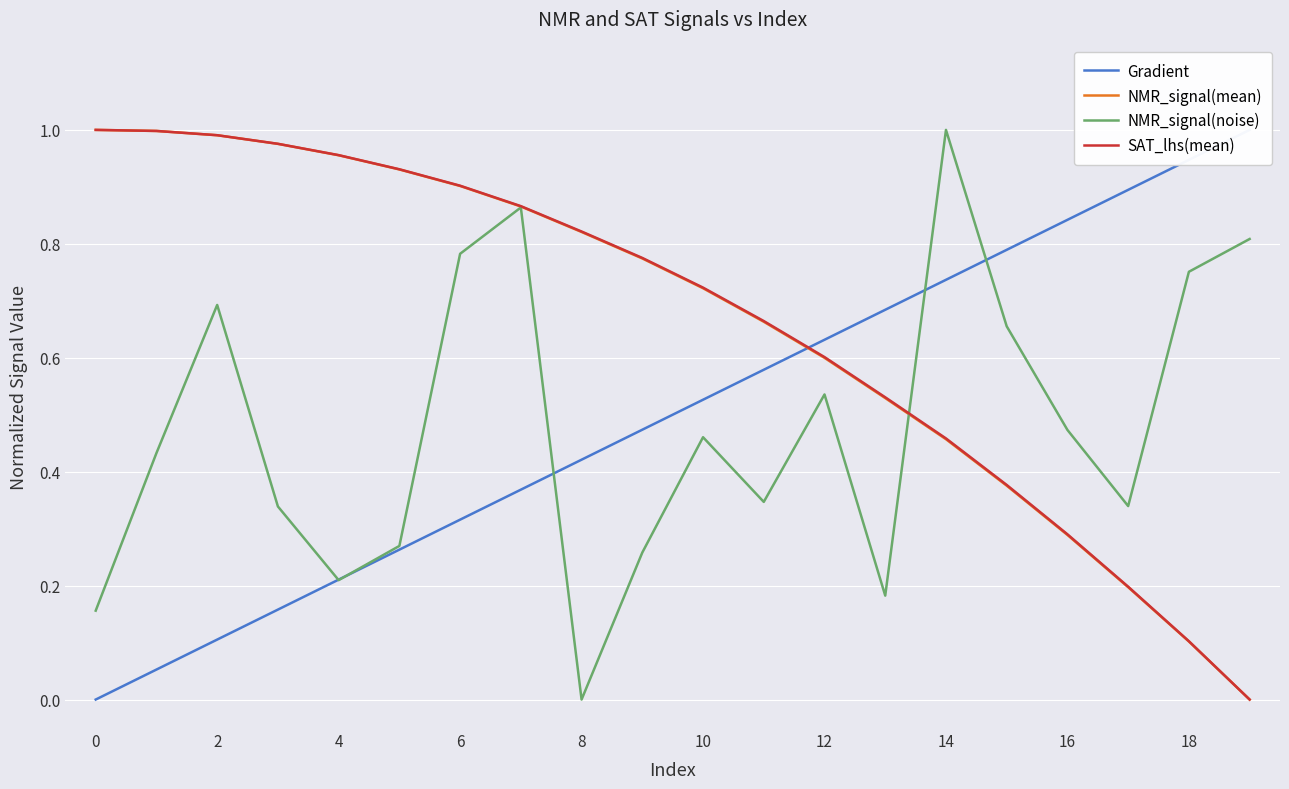

Rank the series by their maximum value, from highest to lowest.

Gradient, NMR_signal(mean), NMR_signal(noise), SAT_lhs(mean)